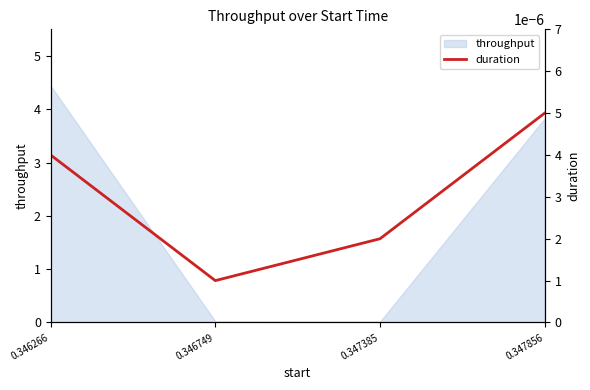

How many data points does each series have?

4